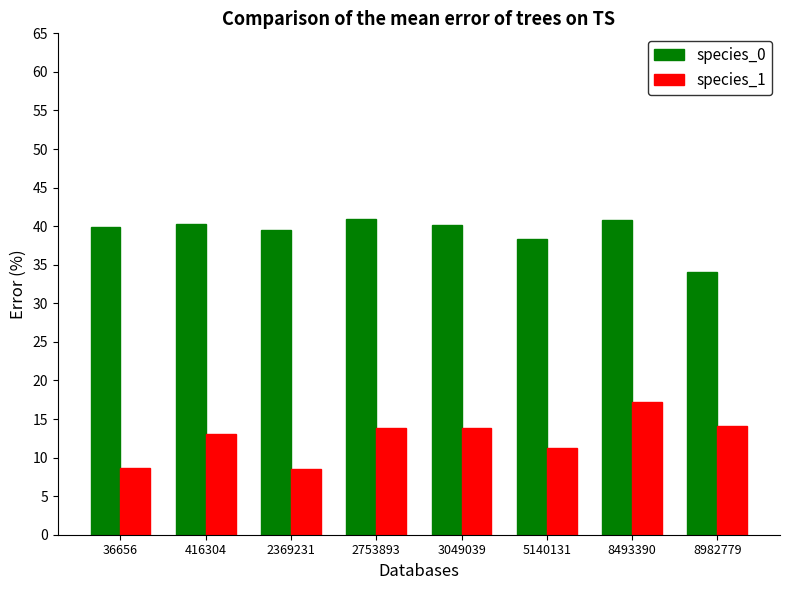

How many bars are there in each group?

2